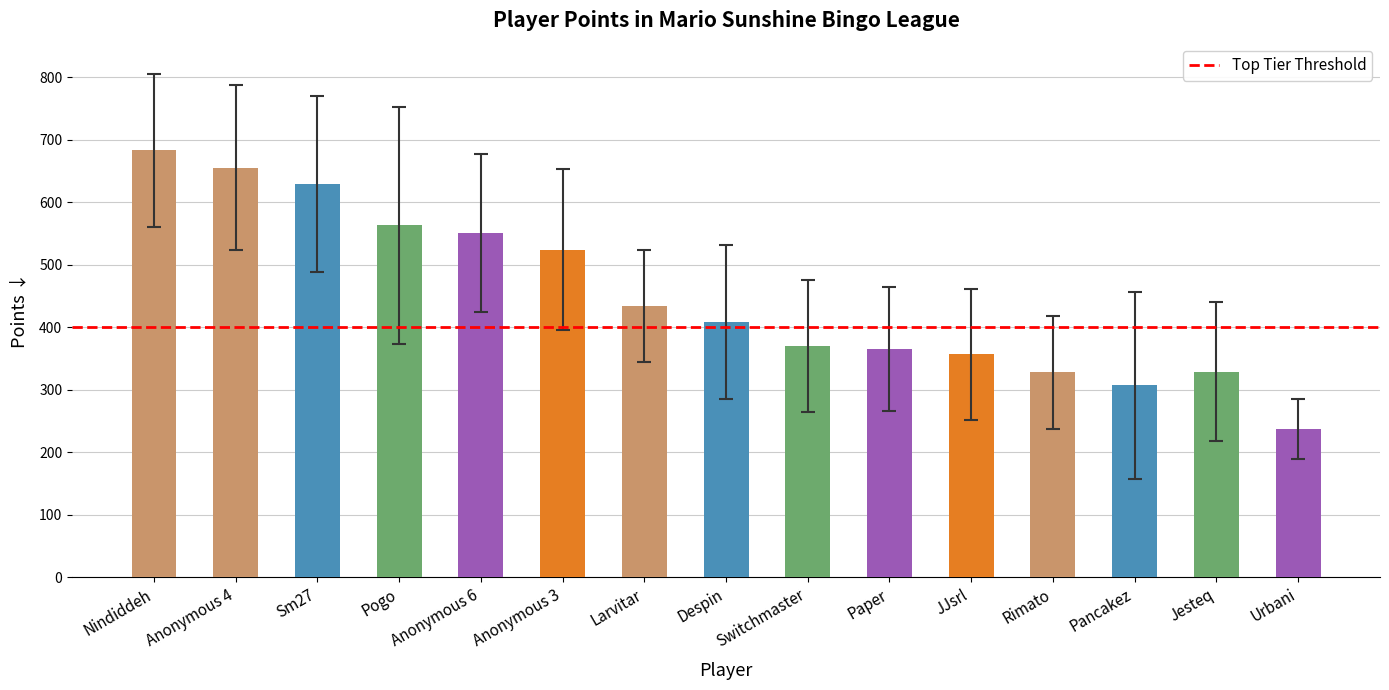

How many bars are there in total?

15